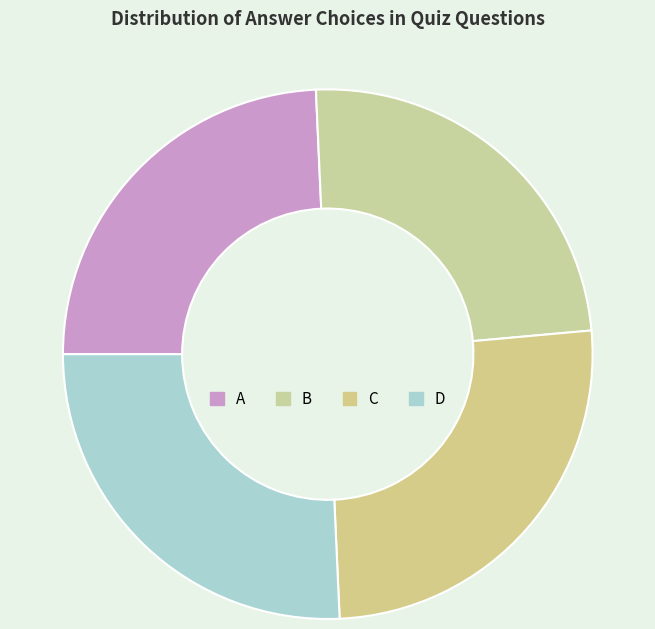

How many slices are in this pie chart?

4